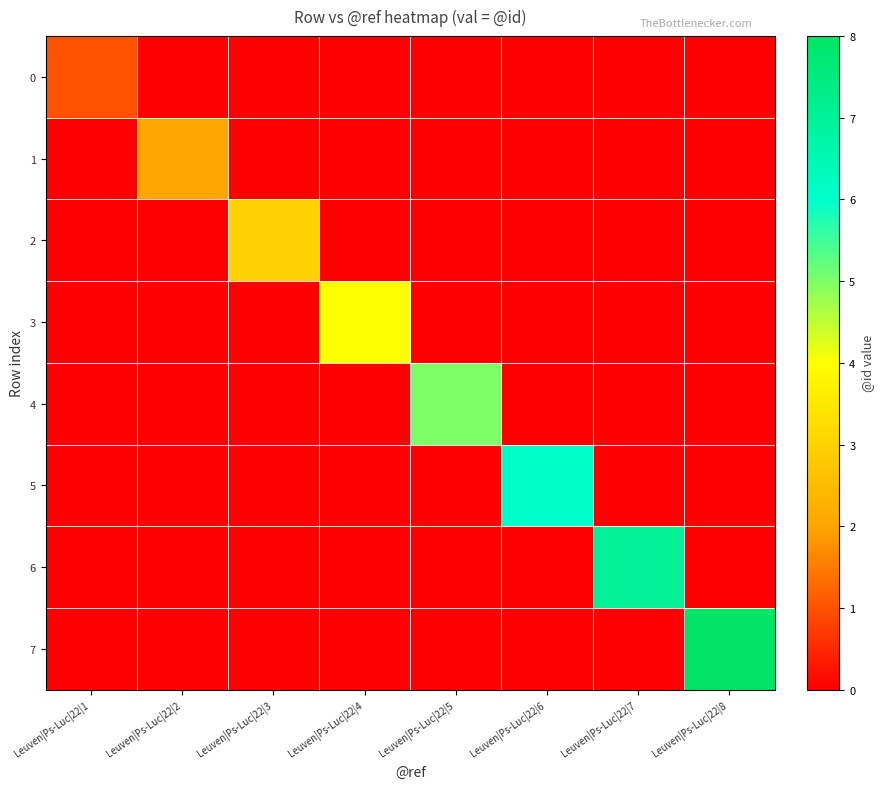

At Leuven|Ps-Luc|22|5, list the series in order from largest to smallest.

4, 0, 1, 2, 3, 5, 6, 7